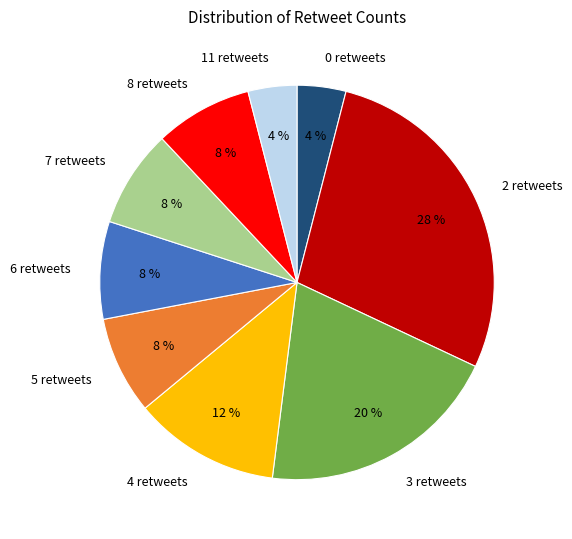

Is there a majority slice in this chart?

No